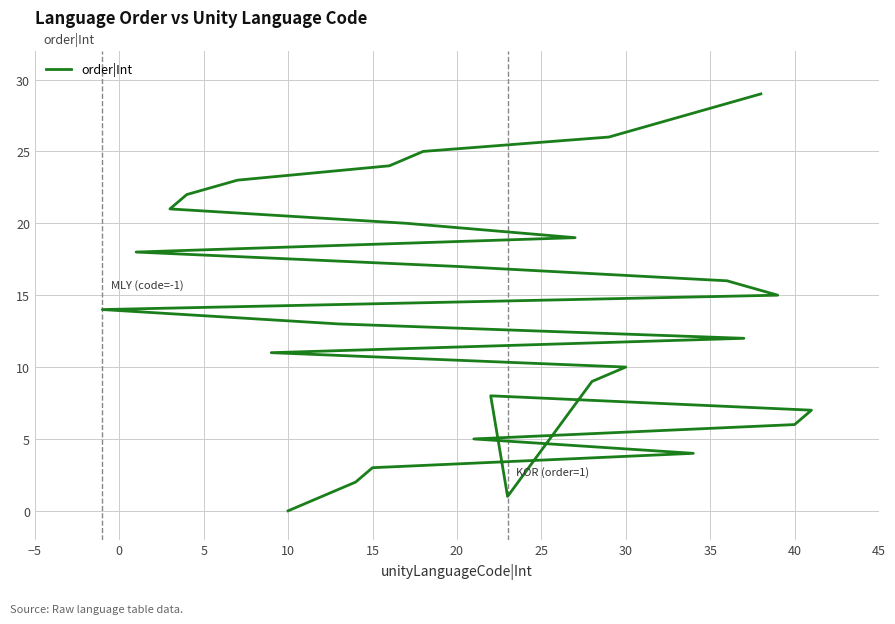

True or false: there are more than 0 points higher than both neighbors.

True